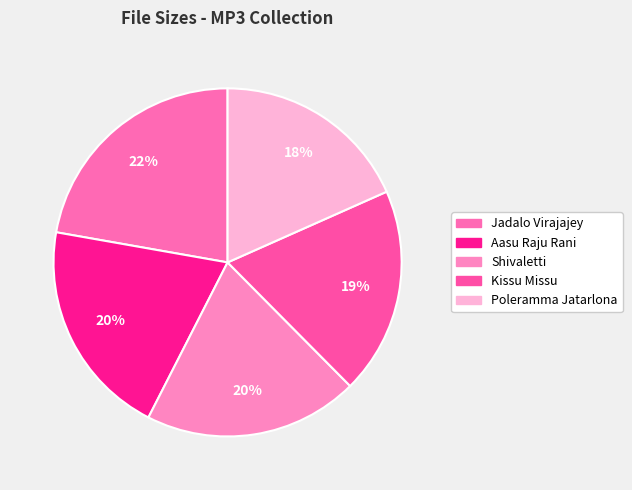

To the nearest percent, what is the difference between the largest and smallest slice percentages?

4%